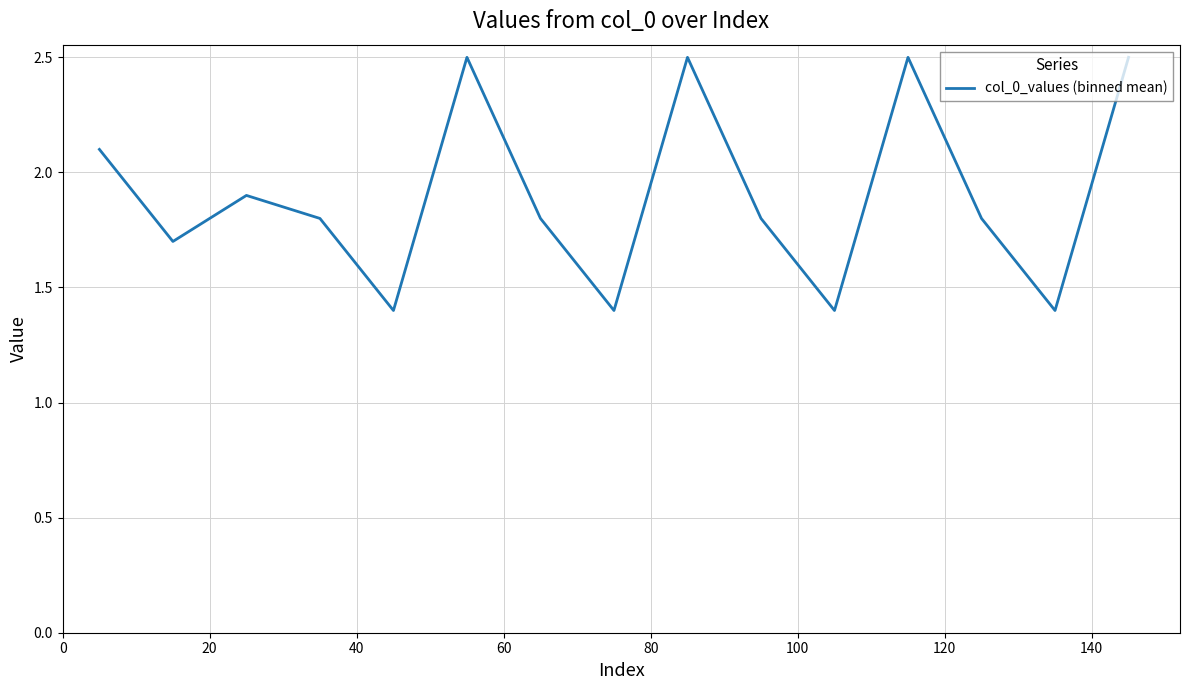

What is the difference between the maximum and minimum values?

1.1